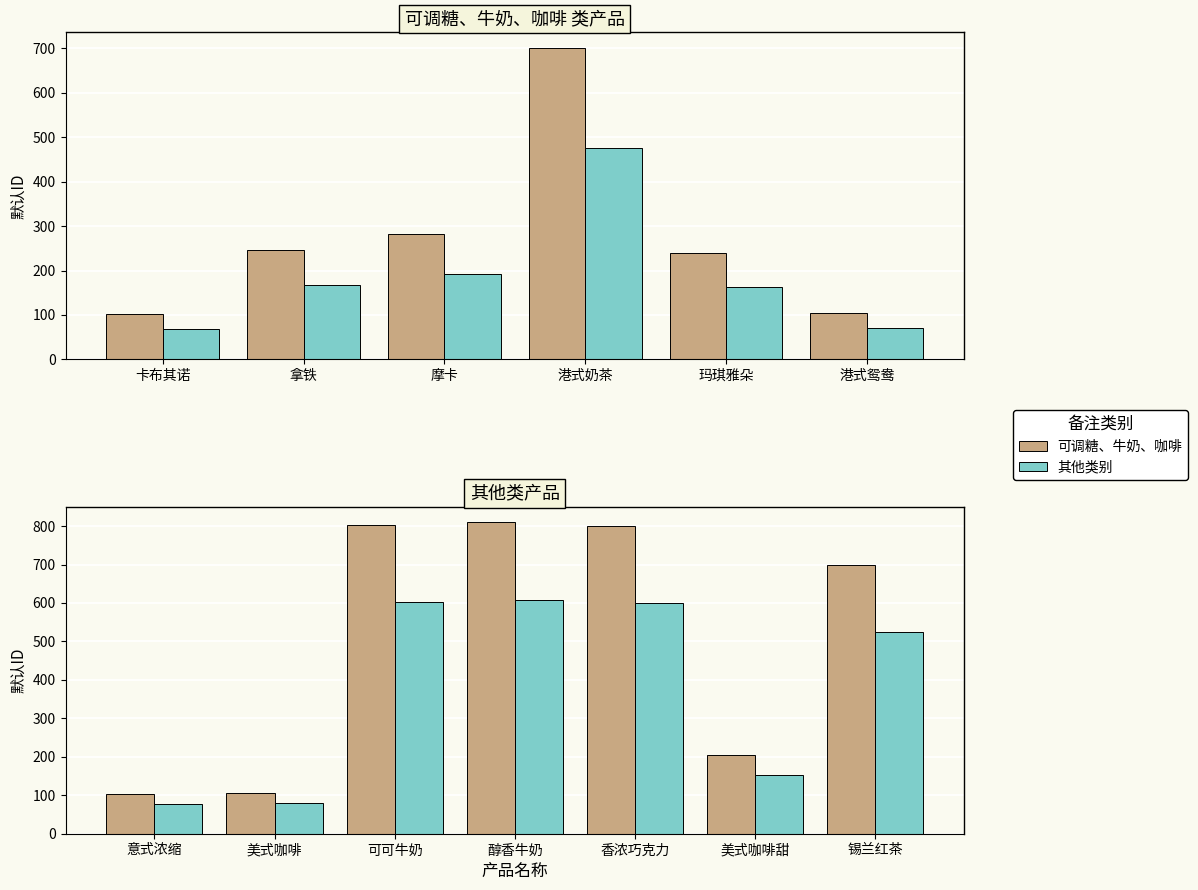

Which has a higher value, 美式咖啡甜 or 醇香牛奶?

醇香牛奶